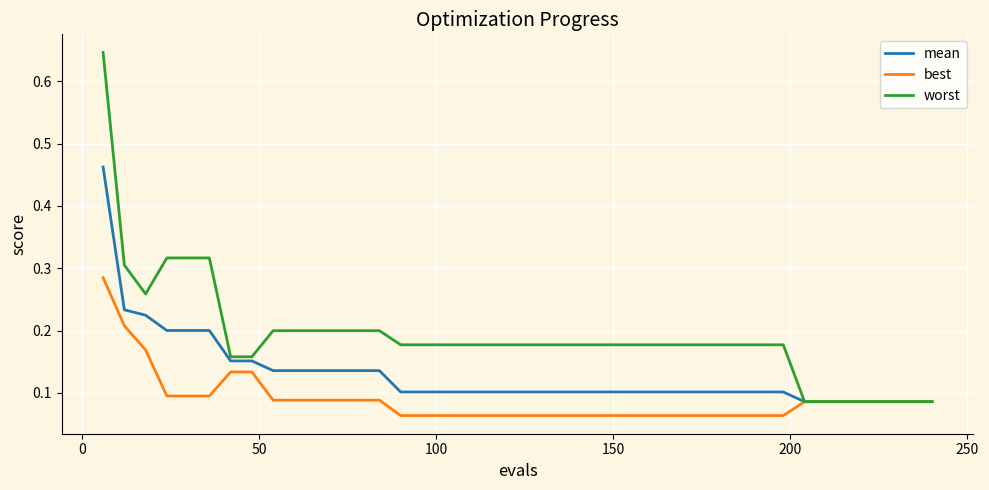

At how many categories does at least one series exceed 0?

40